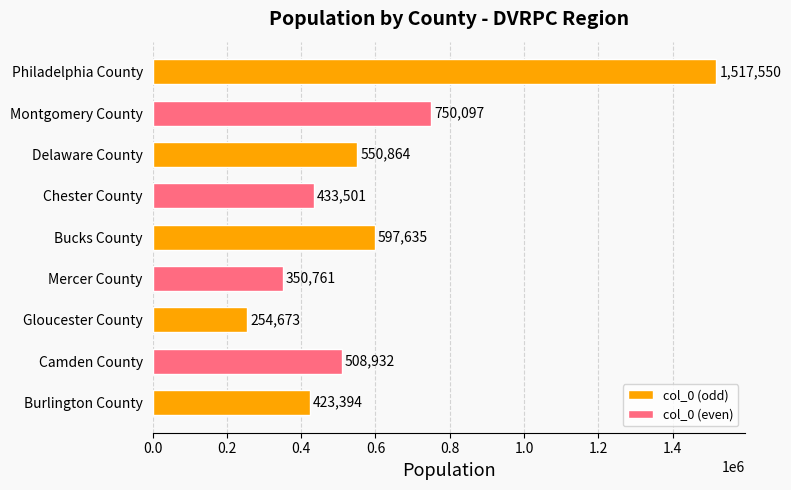

How many categories are shown in the chart?

9